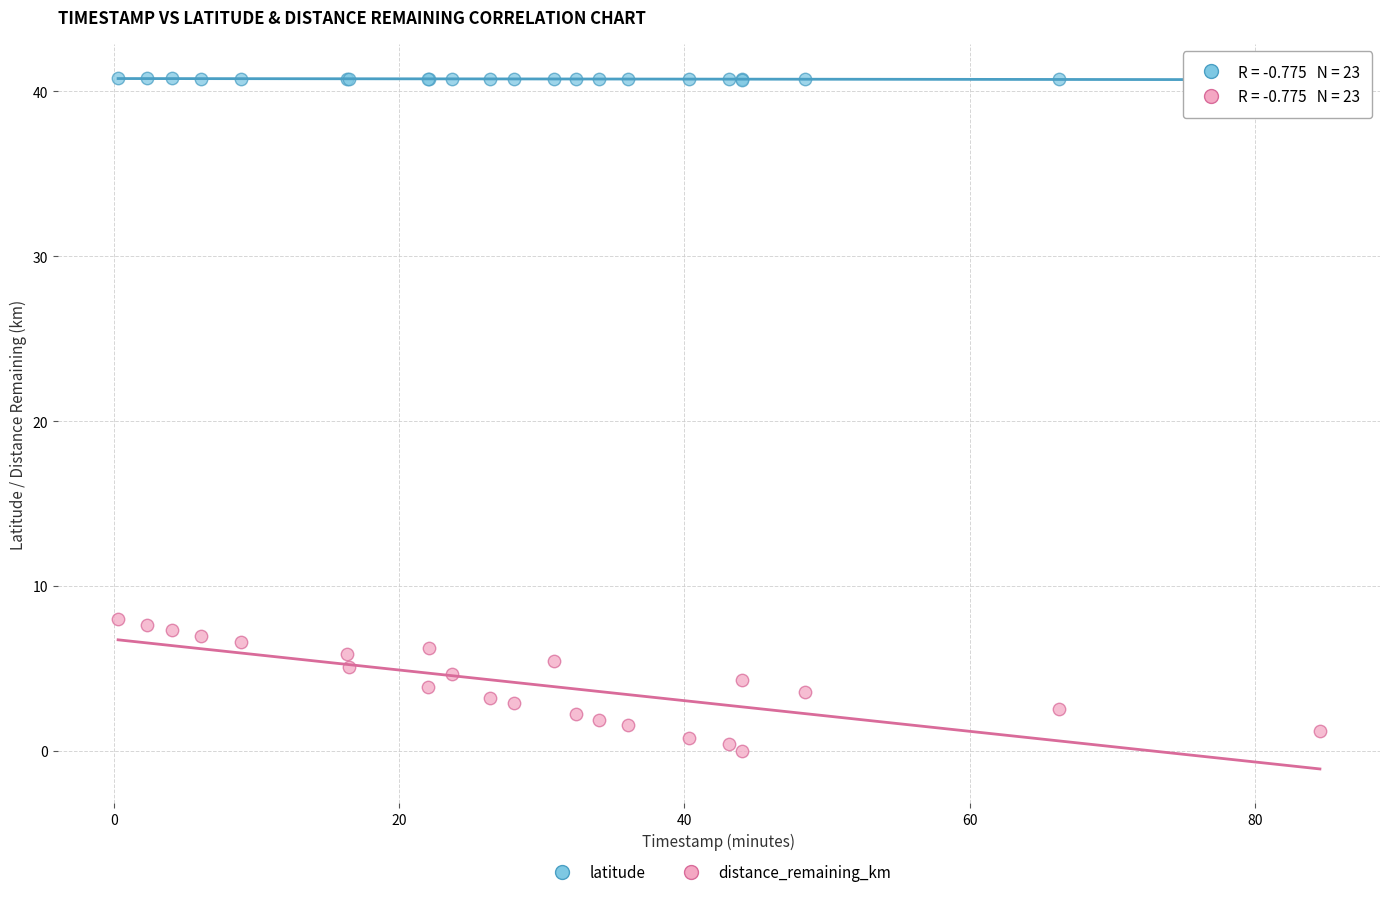

What is the X range (max minus min) for the scatter plot?

84.2